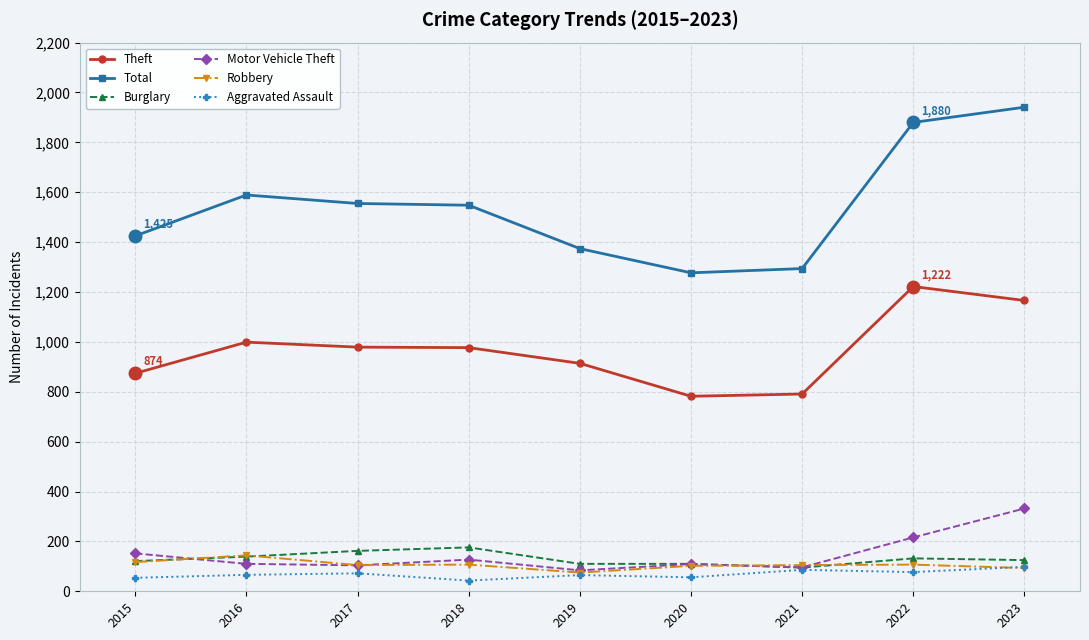

How many data points does each series have?

9